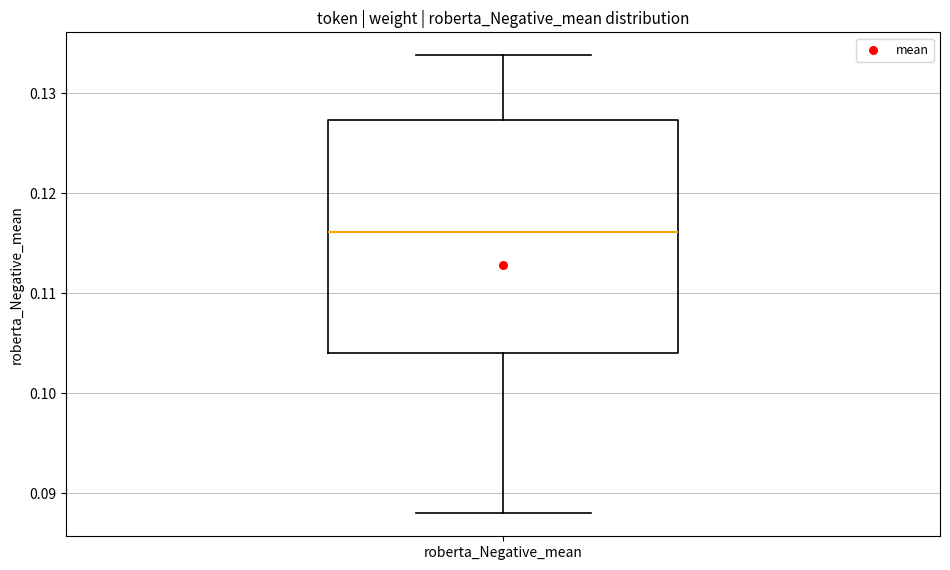

Read this box plot against the y-axis: the position of the median line, the range covered by the box, and the ends of both whiskers. The values are not printed on the chart, so give them approximately, as read against the axis.

median 0.116, box 0.104 to 0.127, whiskers 0.088 to 0.134